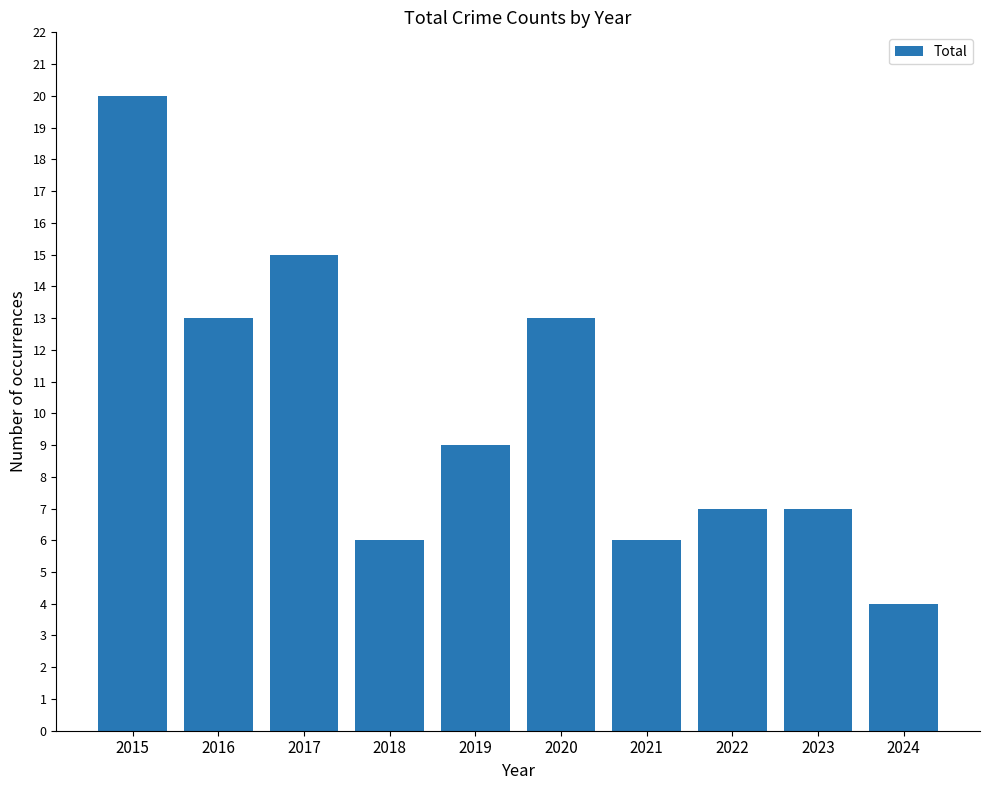

What is the value of the 1st bar from the left?

20